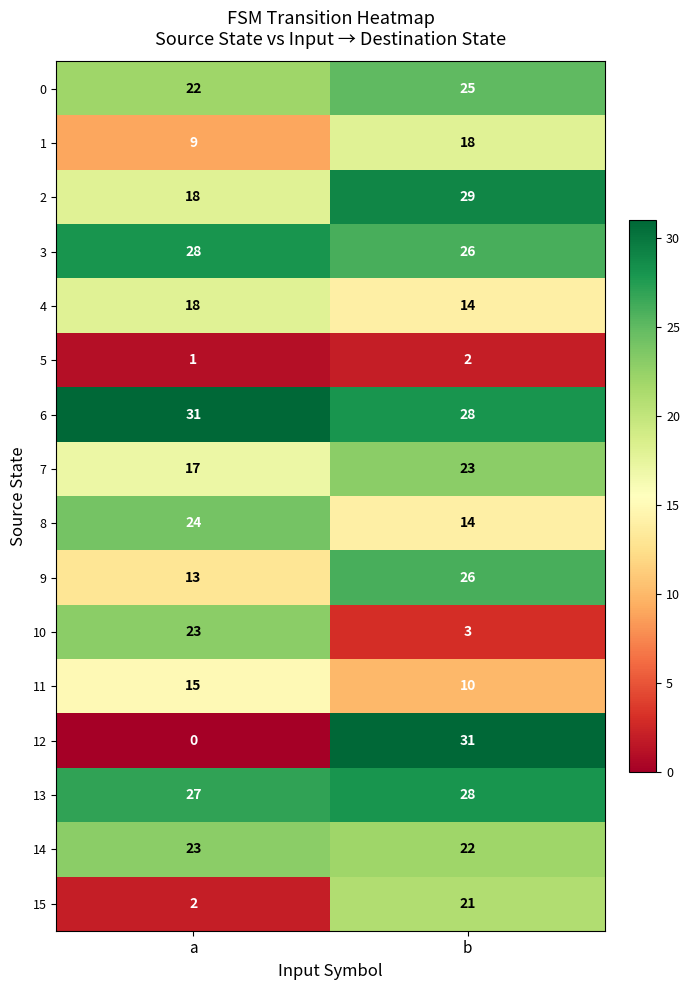

What is the spread (max minus min) of values at a?

31